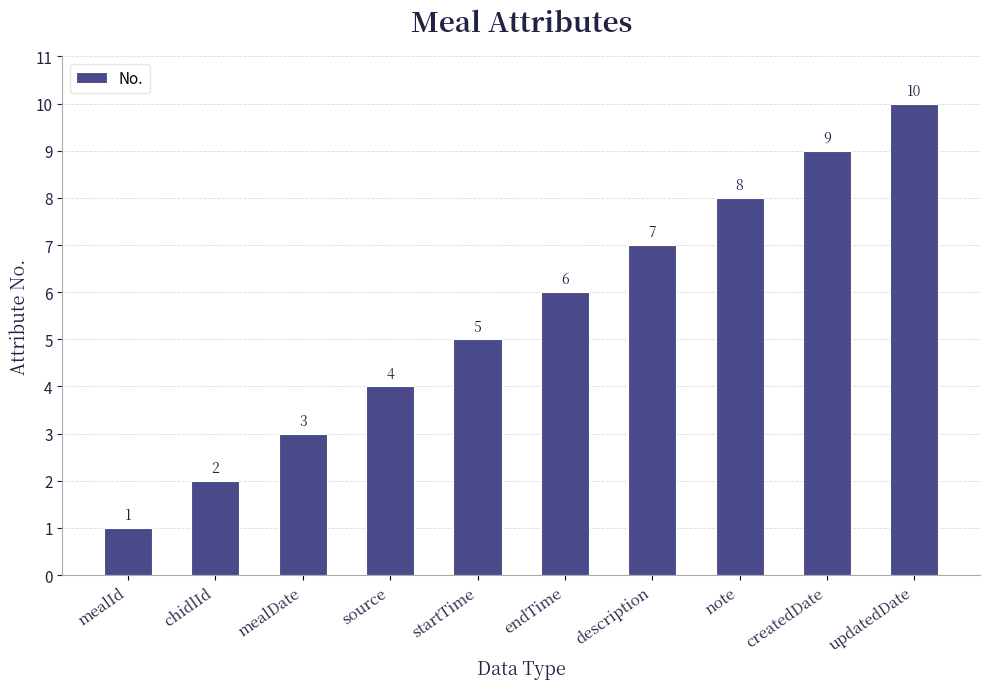

Is it true that the value at mealDate is 3?

True